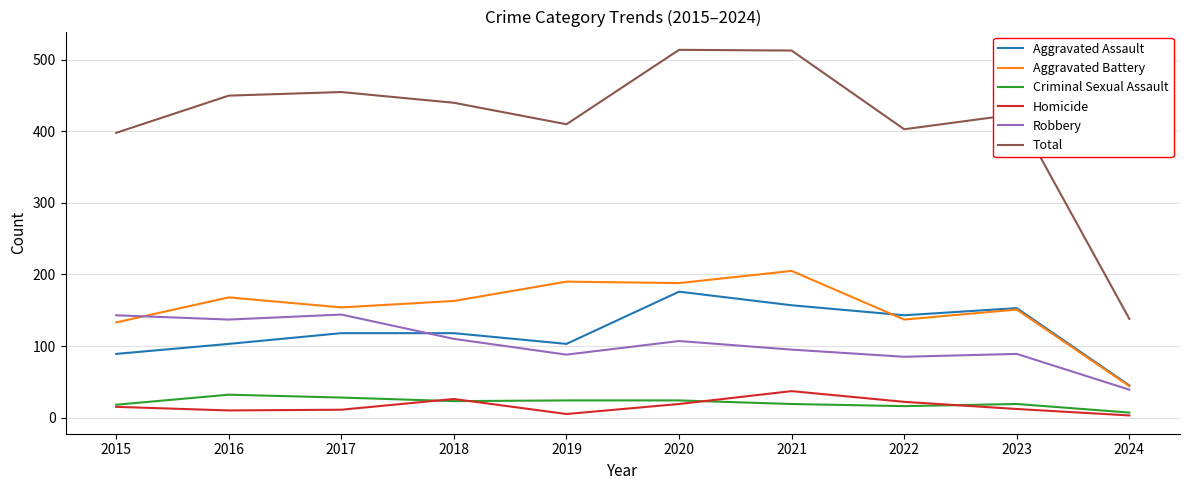

True or false: Homicide and Total cross at least once.

False